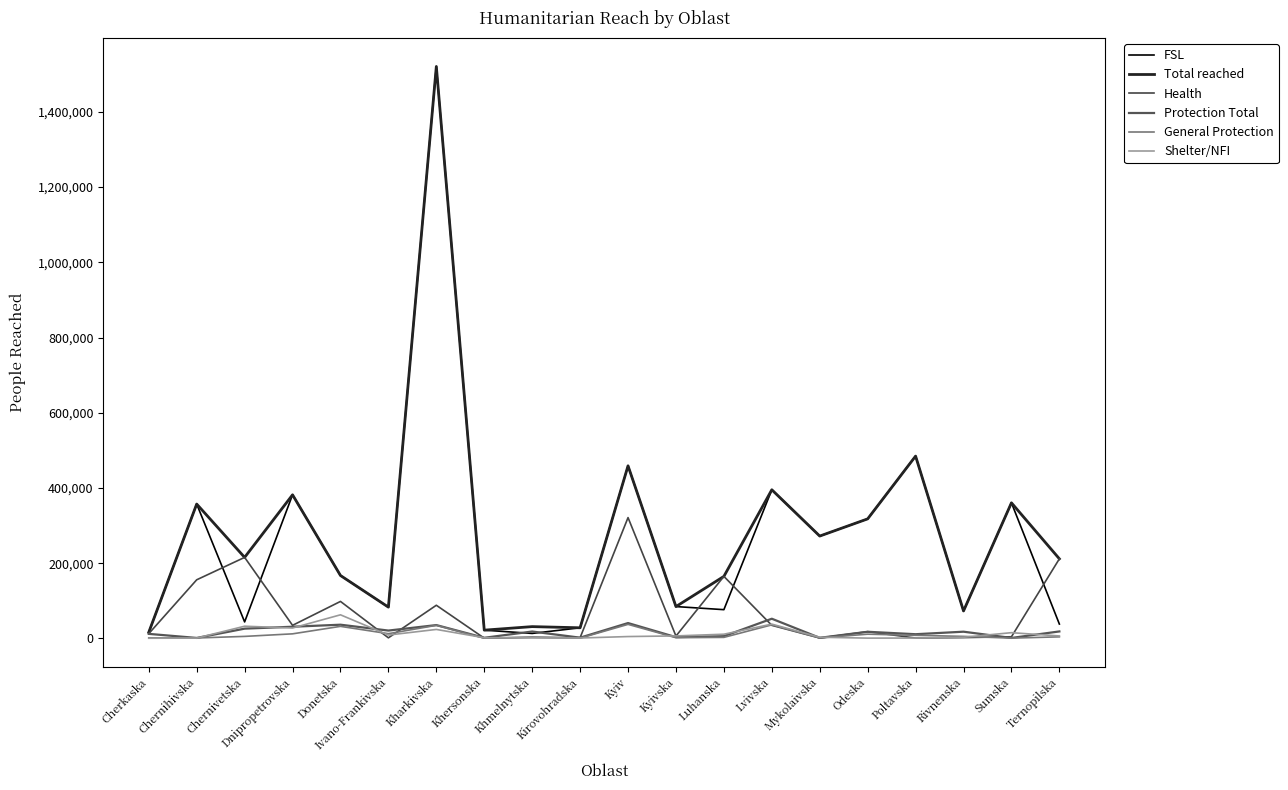

At which category is the sum across all series the highest?

Kharkivska